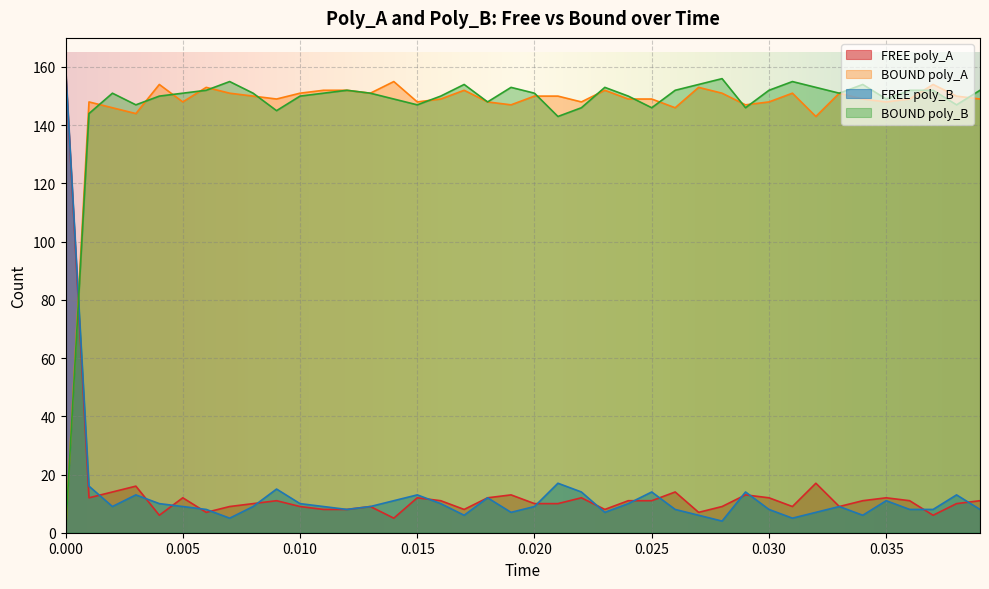

Which series ends up on top after the final intersection of FREE poly_A and BOUND poly_A?

BOUND poly_A